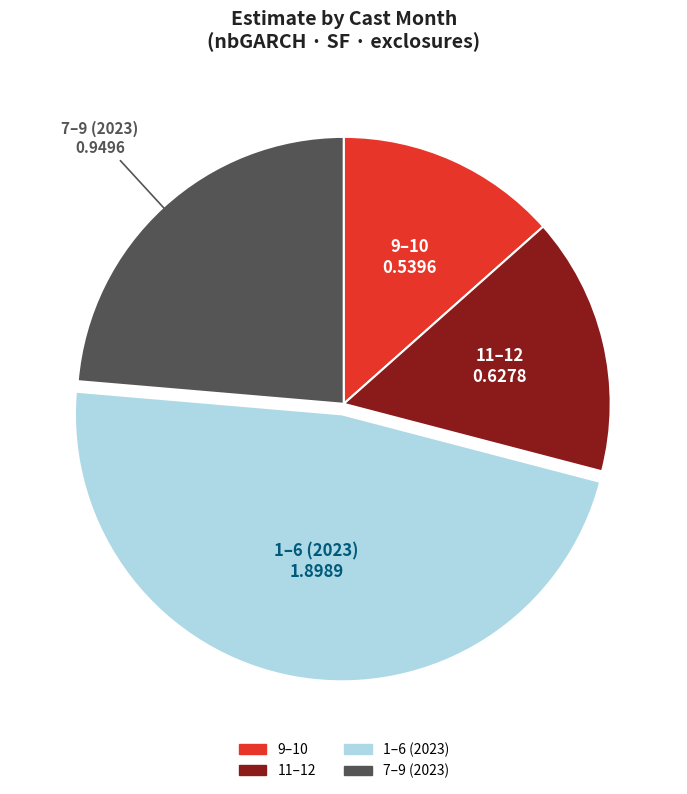

Does any single category account for the majority?

No